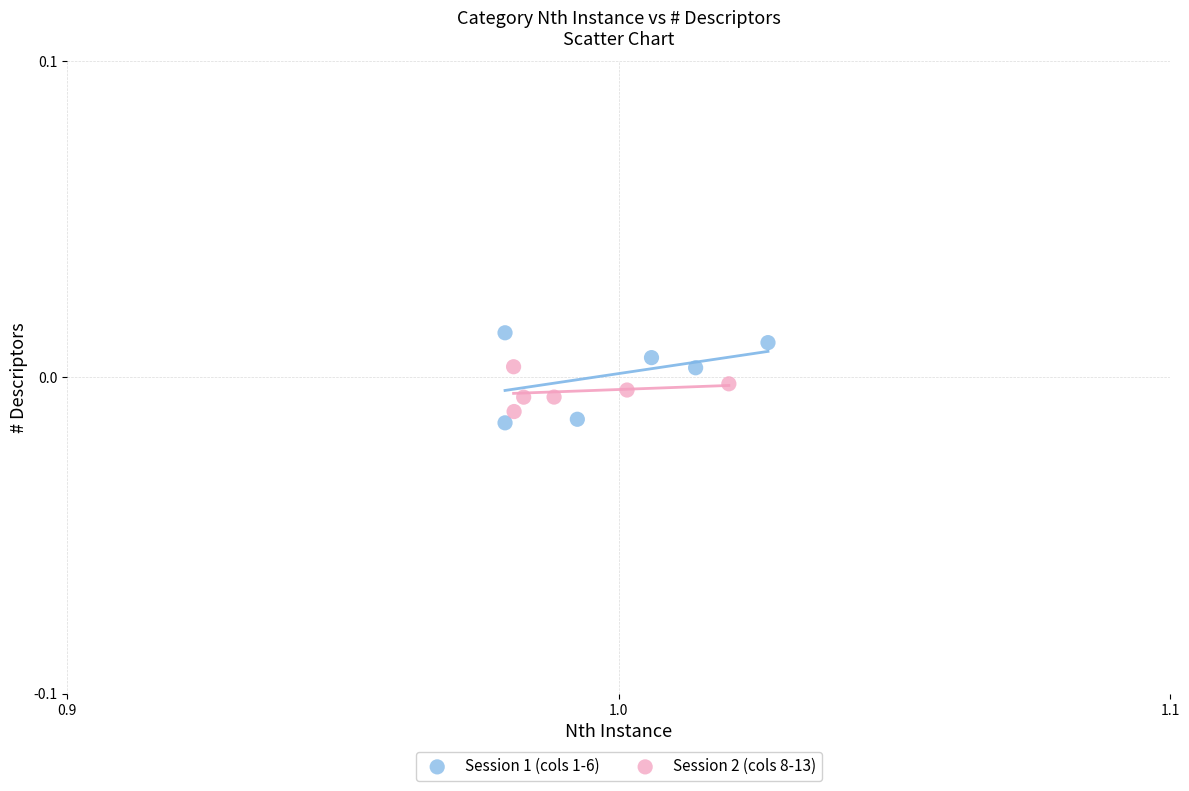

Which series contains the highest Y value?

Session 1 (cols 1-6)